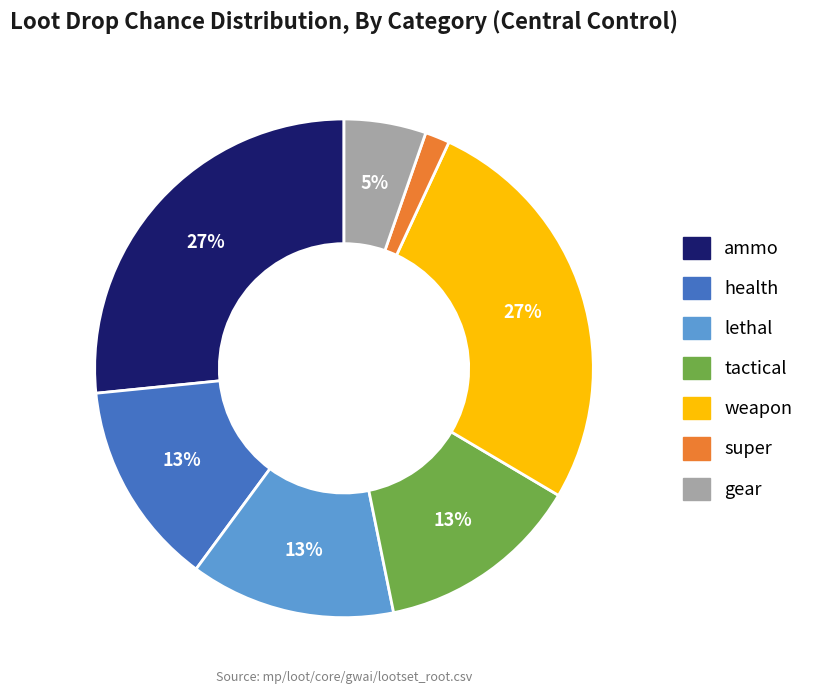

Which slice is the smallest?

super